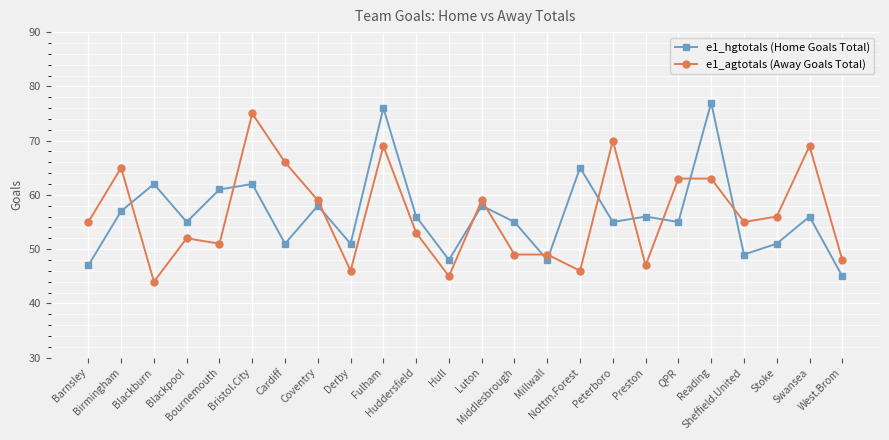

Where do e1_agtotals (Away Goals Total) and e1_hgtotals (Home Goals Total) first cross each other?

Birmingham and Blackburn